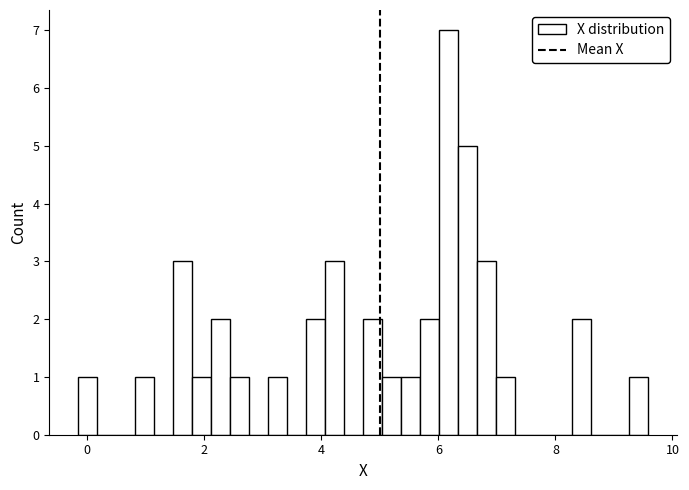

Around what value on the x-axis is the tallest bar? Give the approximate position of its centre, as read against the axis.

6.2